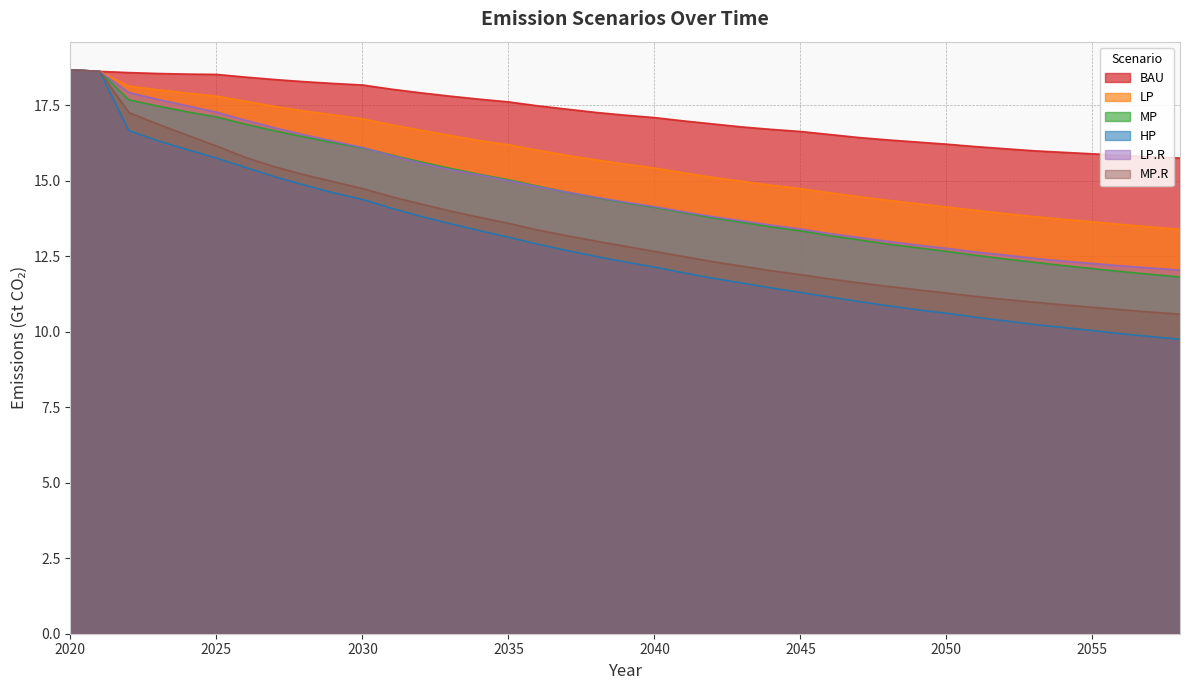

At which label is LP closest to 16?

2036